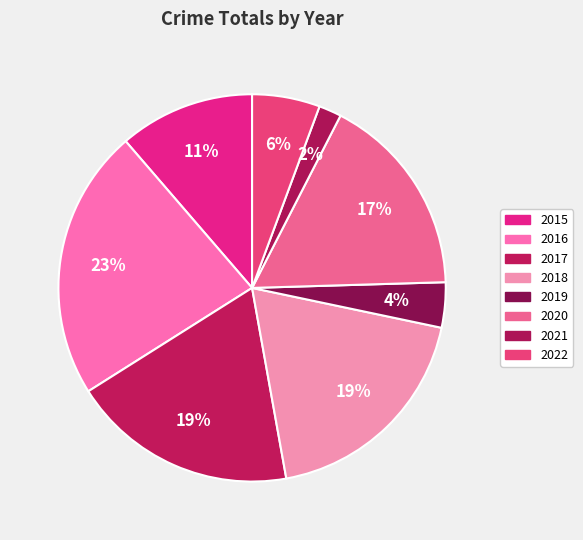

Is 2017 the majority of the pie?

No